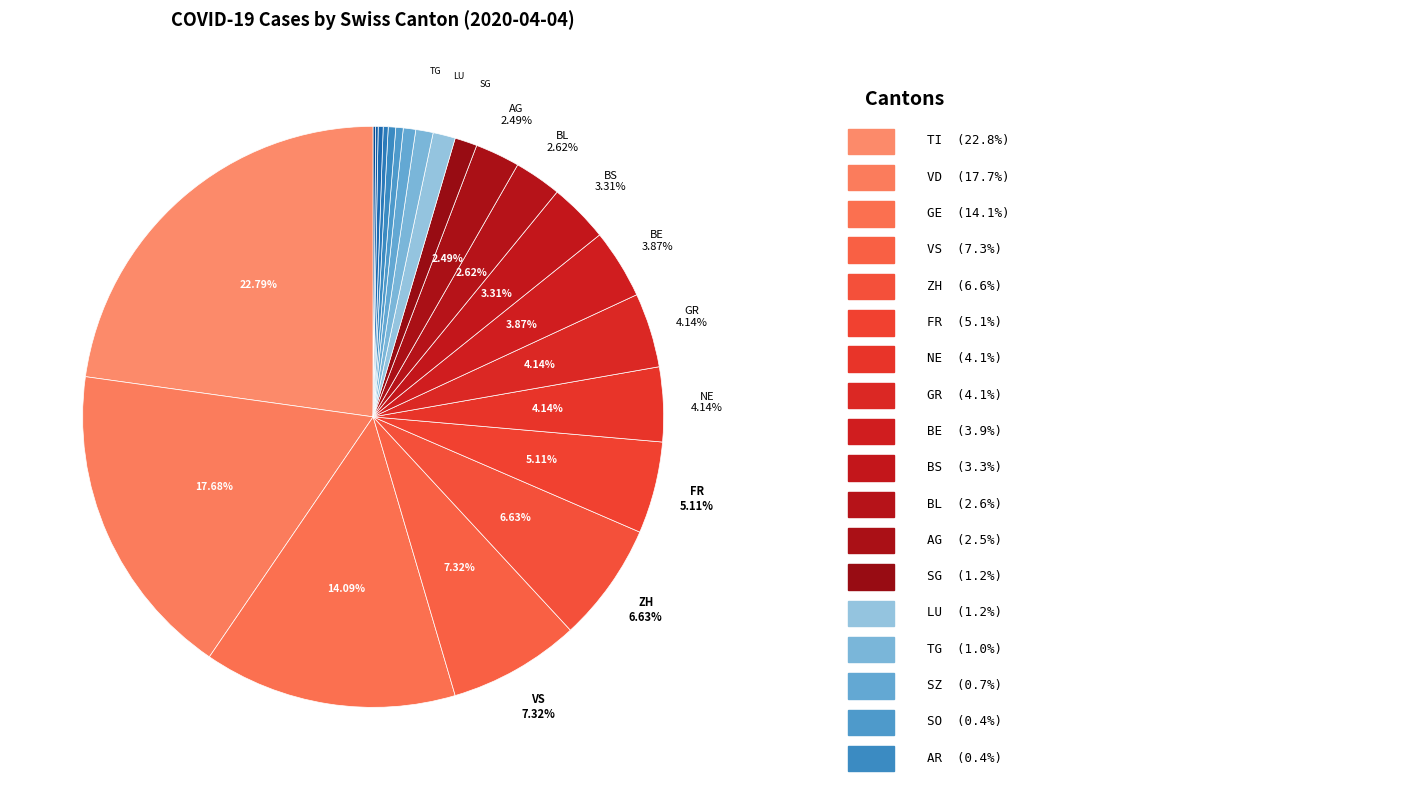

Count the number of slices in the pie.

24